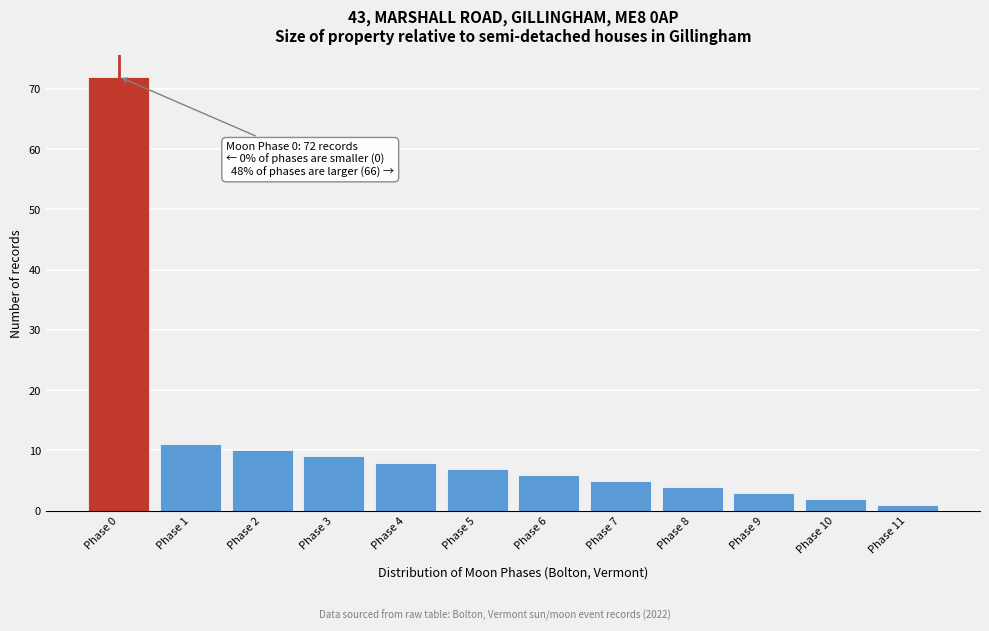

Over which range of the x-axis is the bar tallest?

-0.5 to 0.5